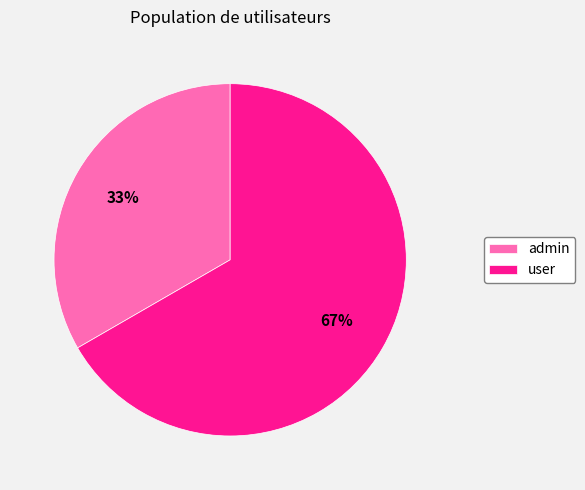

What is the ratio of the value at admin to the value at user?

0.5